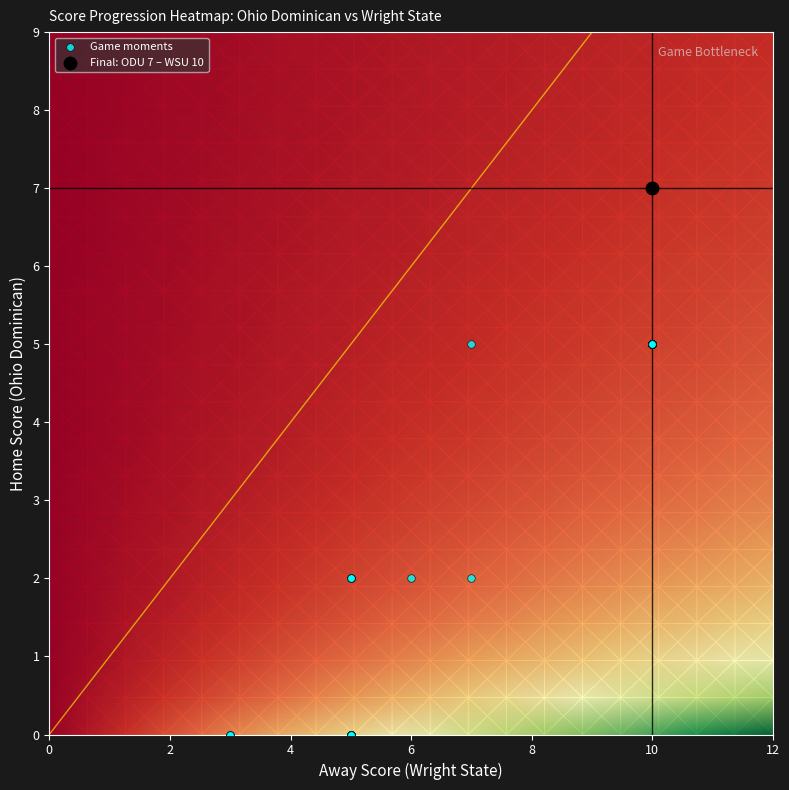

What is the average value?

3